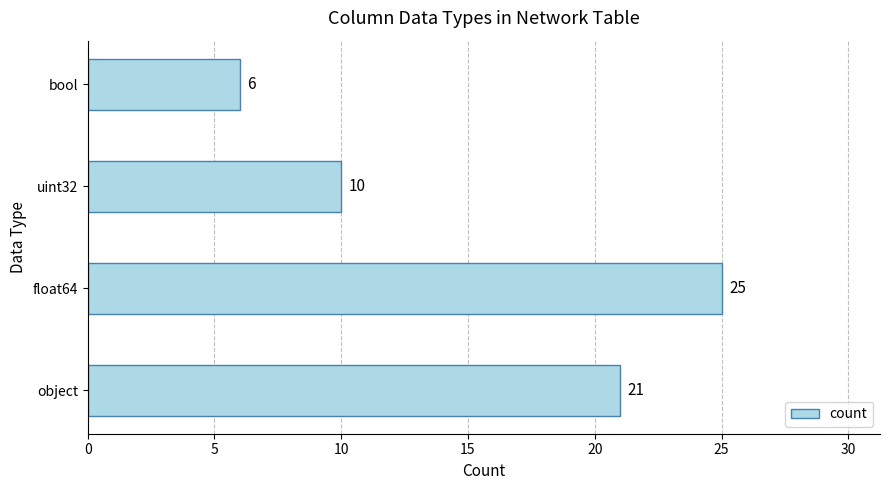

Reading top to bottom, extract all data points from this chart.

bool=6	uint32=10	float64=25	object=21